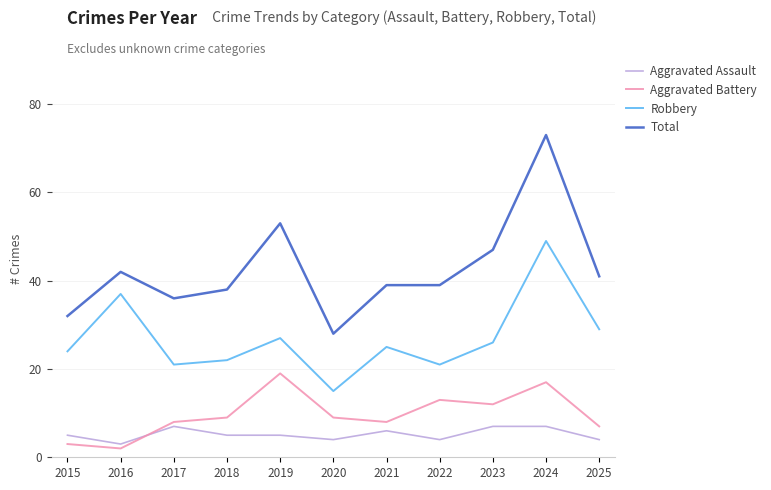

List the series in order of their peak value, highest first.

Total, Robbery, Aggravated Battery, Aggravated Assault